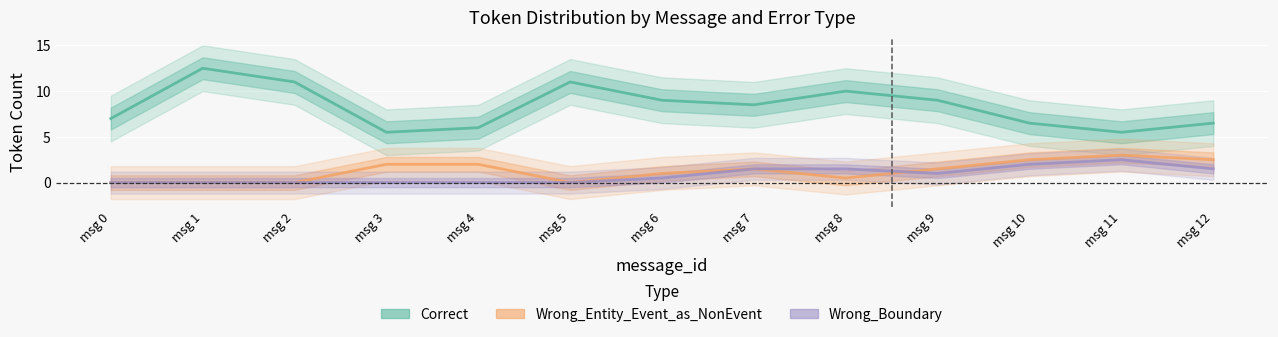

Which series has the largest range (max minus min)?

Correct